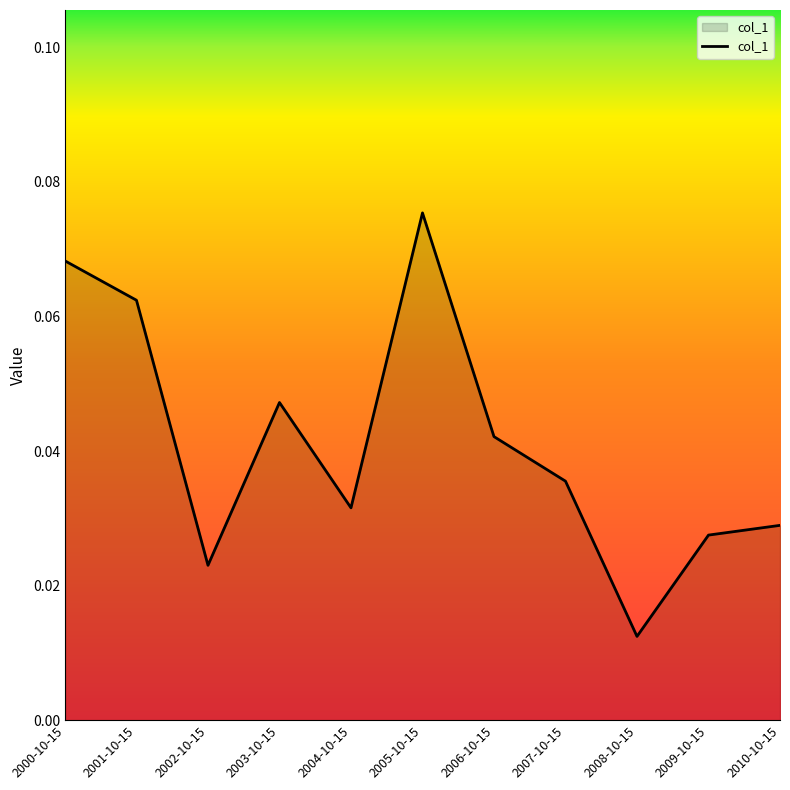

How many lines are shown in the chart?

1